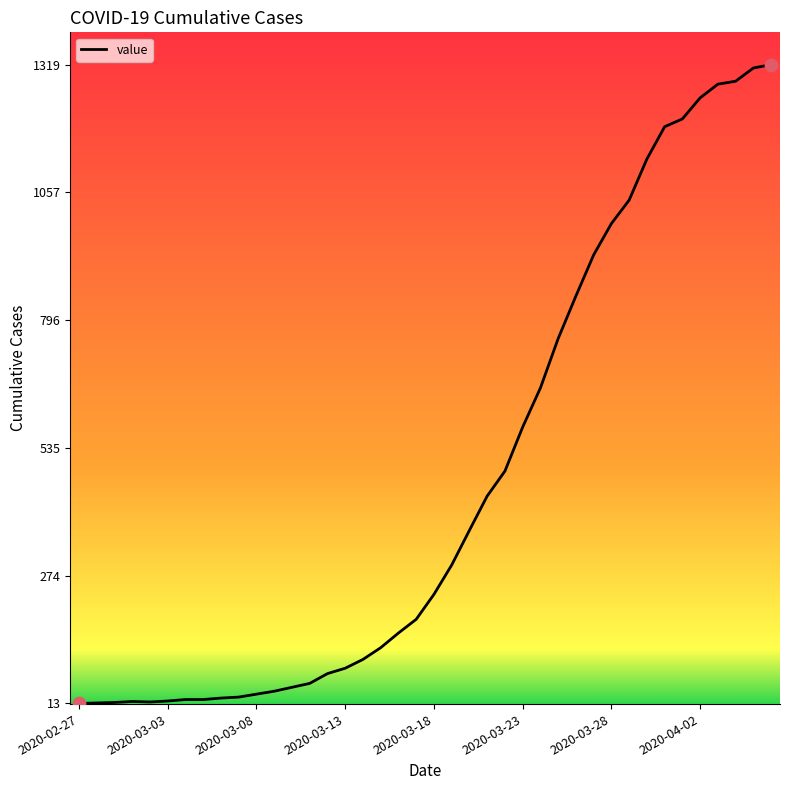

Is this an area chart (filled region under the line)?

No